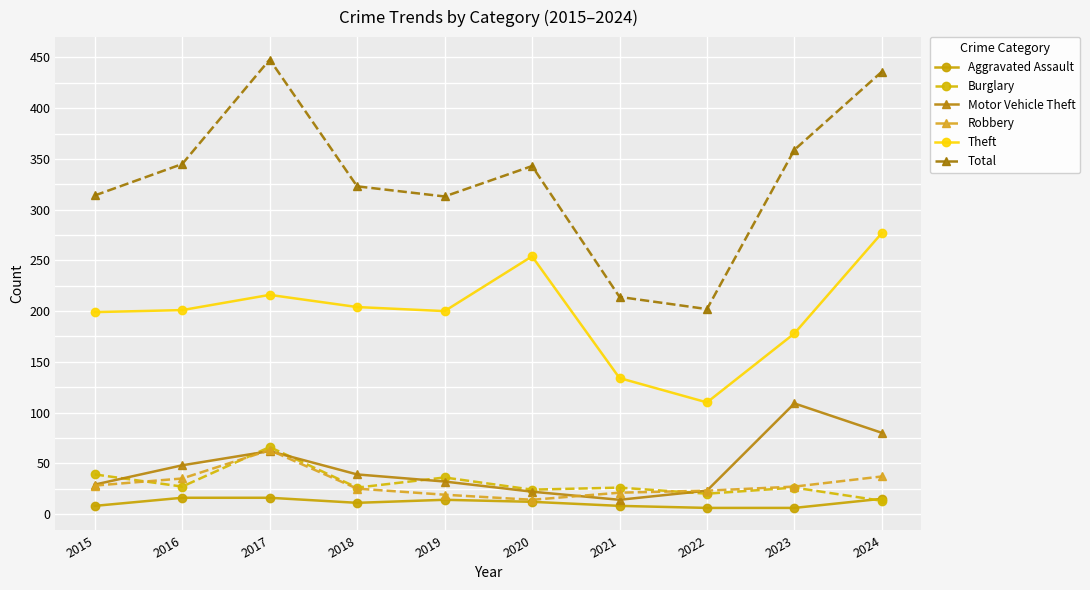

What value does the Aggravated Assault series have at 2016?

16